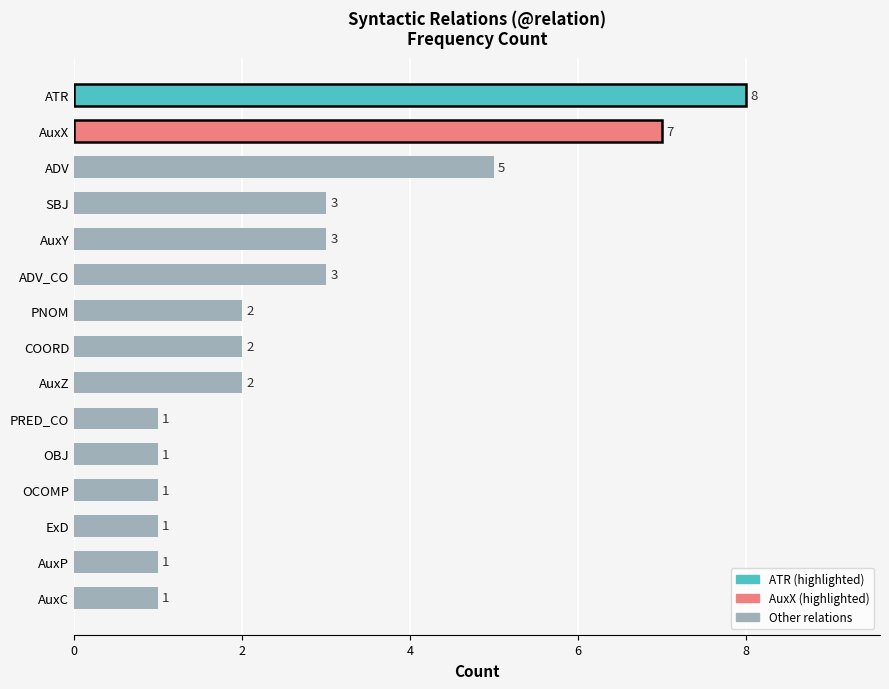

The value at AuxX is 7. True or false?

True